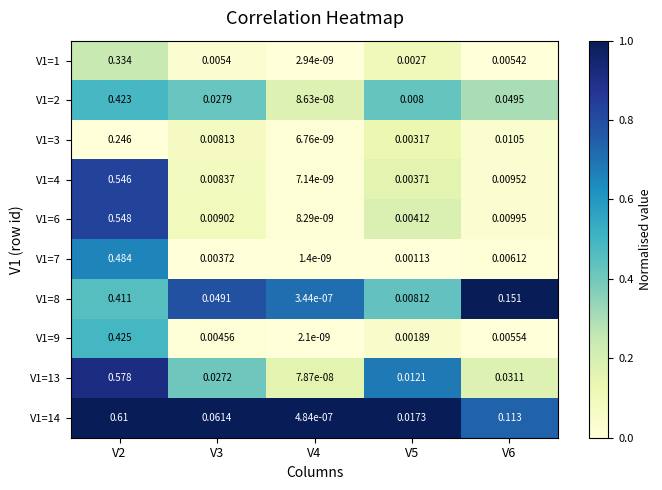

Is the value of V1=7 at V3 greater than the value of V1=1 at V3?

No